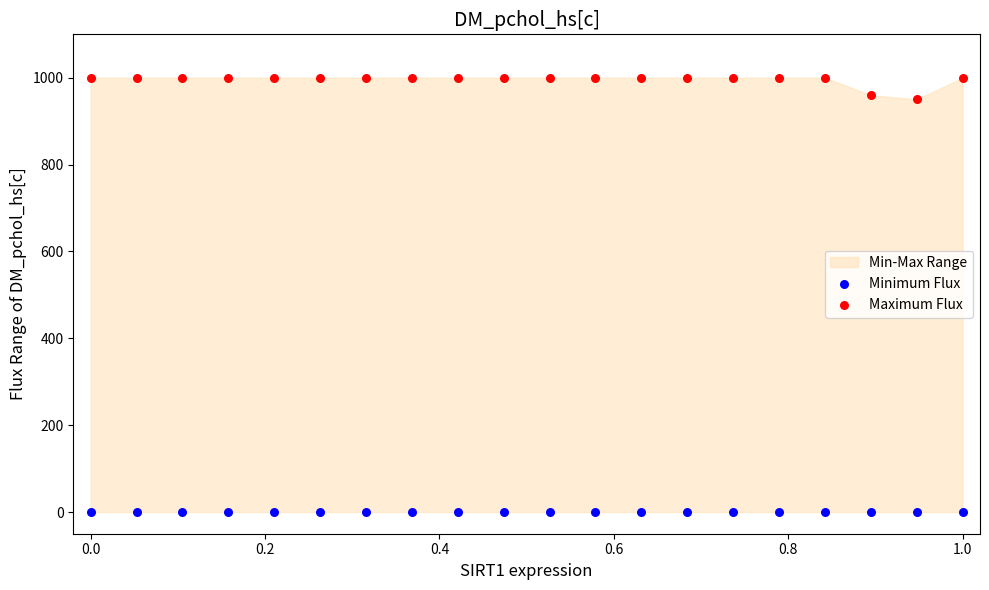

Which series contains the highest Y value?

Maximum Flux